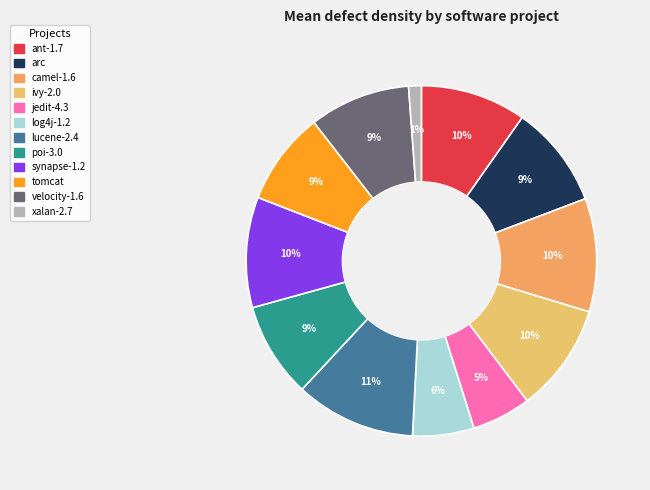

Is poi-3.0 the majority of the pie?

No